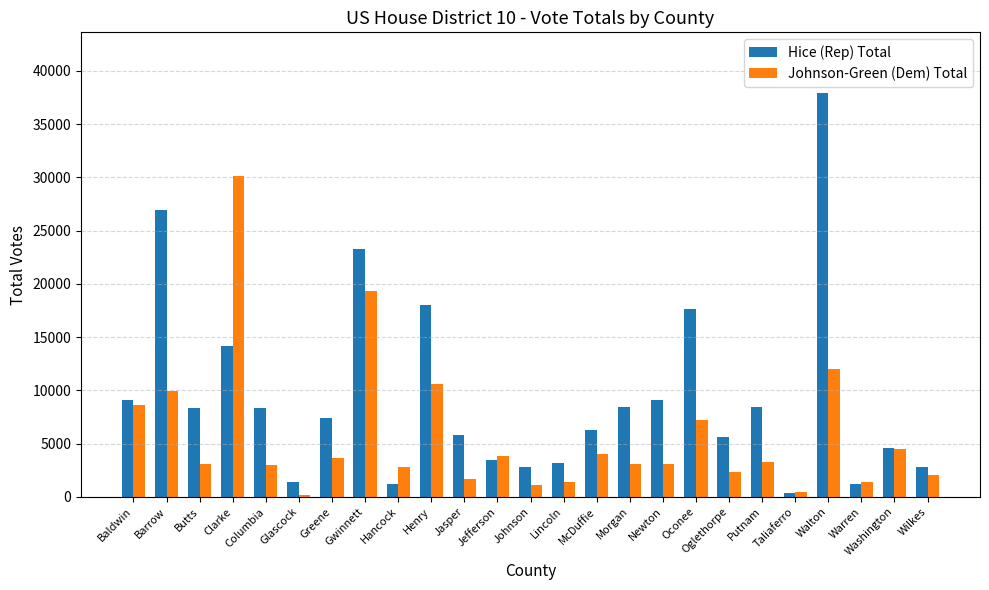

Which series has the largest range (max minus min)?

Hice (Rep) Total